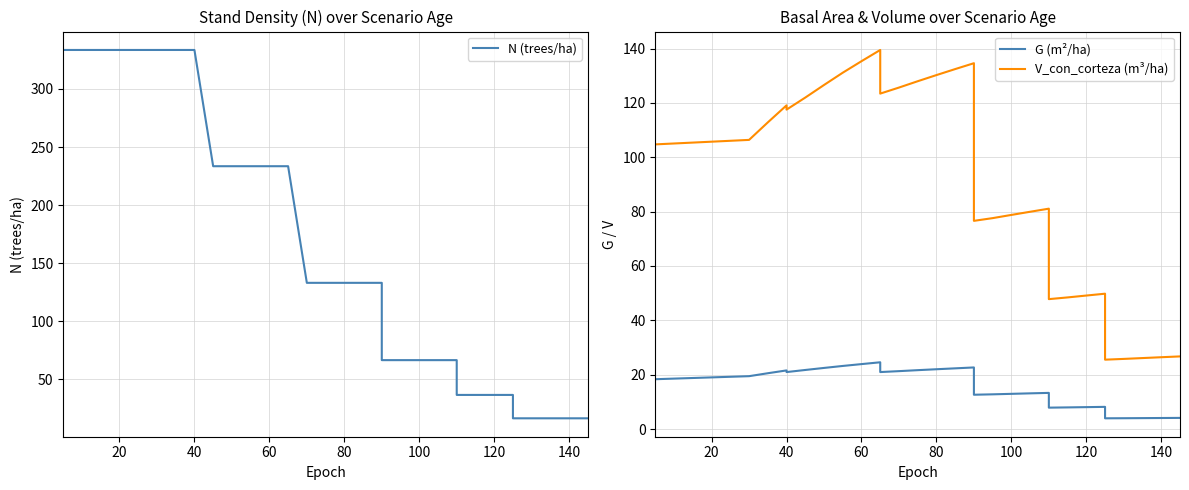

Is the value of G (m²/ha) at 12 greater than the value of N (trees/ha) at 160?

No